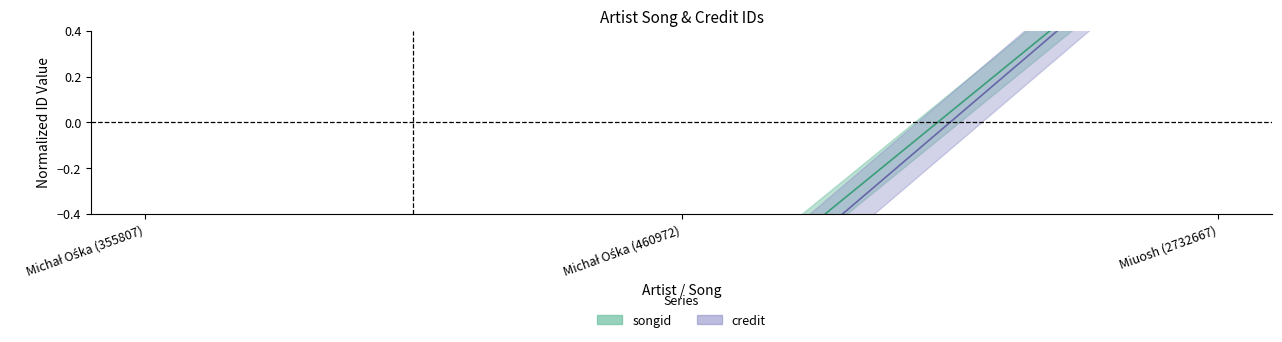

How many credit values are between -1 and 1?

3